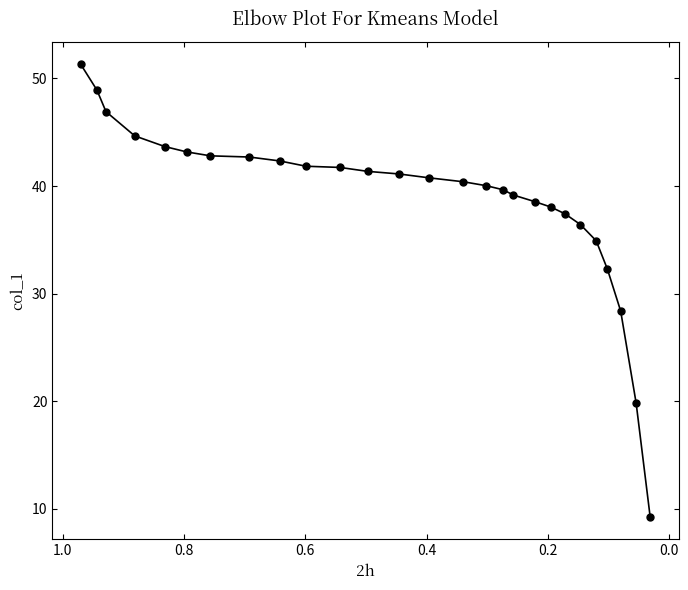

Does the chart have visible grid lines?

No